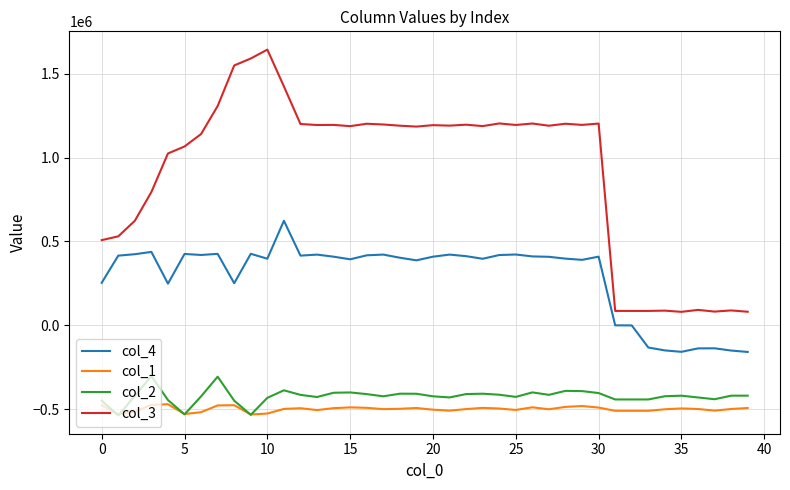

True or false: col_2 and col_4 cross at least once.

False